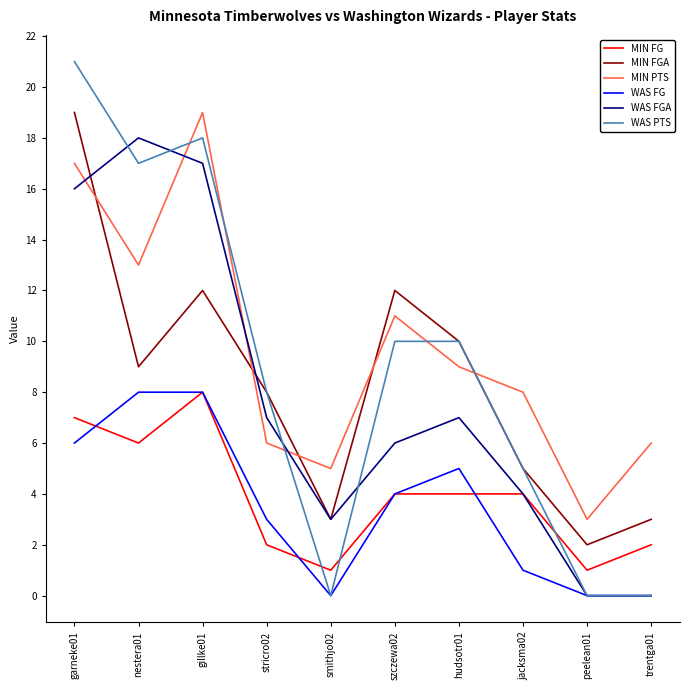

How many intersections are there between MIN PTS and MIN FGA?

5